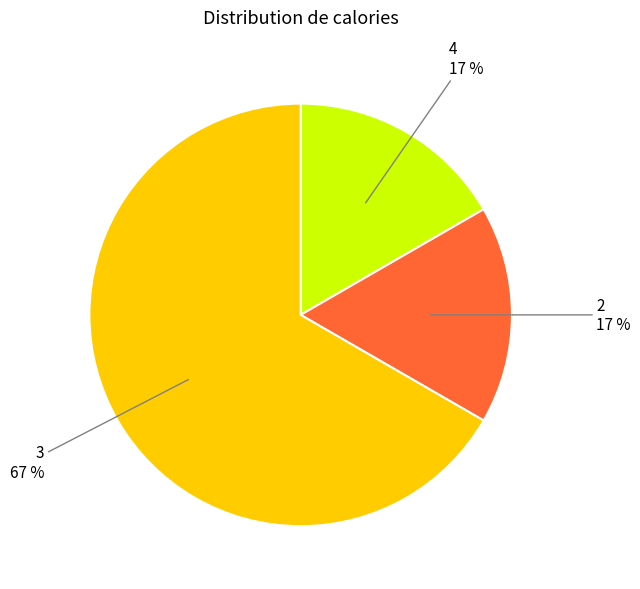

Does any single category account for the majority?

Yes